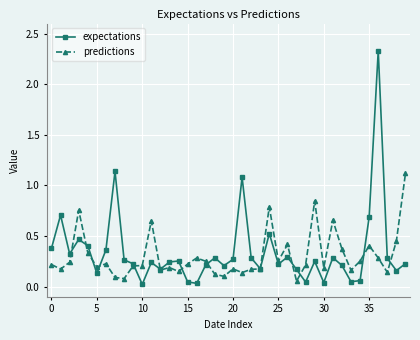

Which series ends up on top after the final intersection of predictions and expectations?

predictions